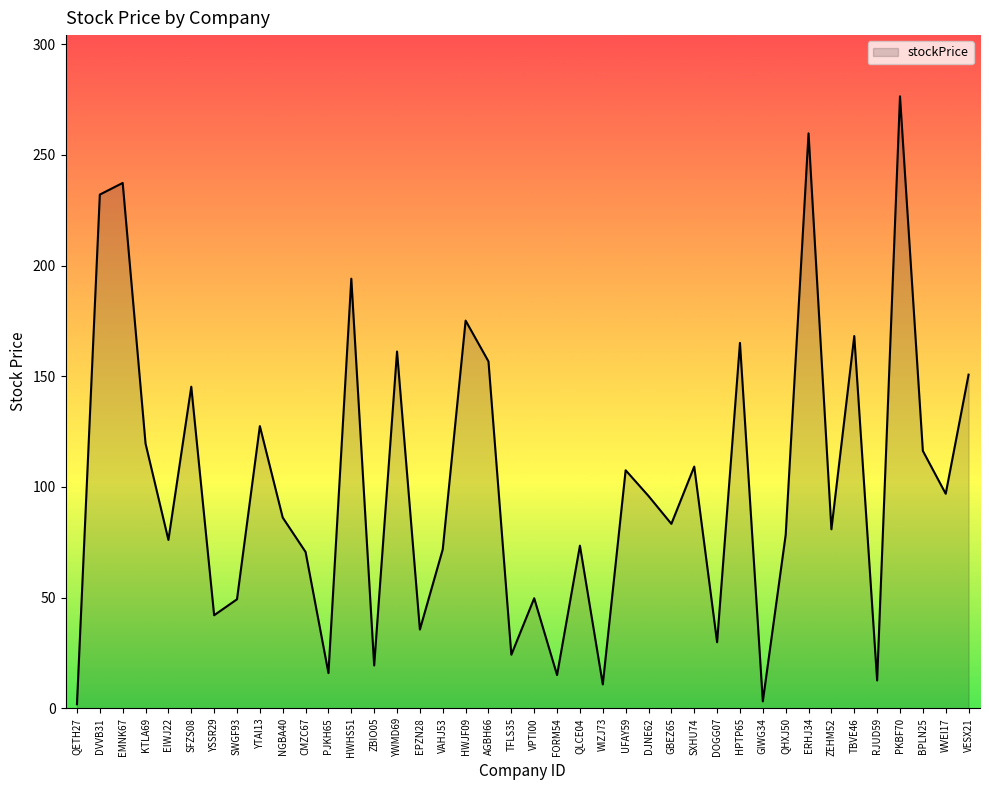

True or false: the data shows 145.3 at SFZS08.

True